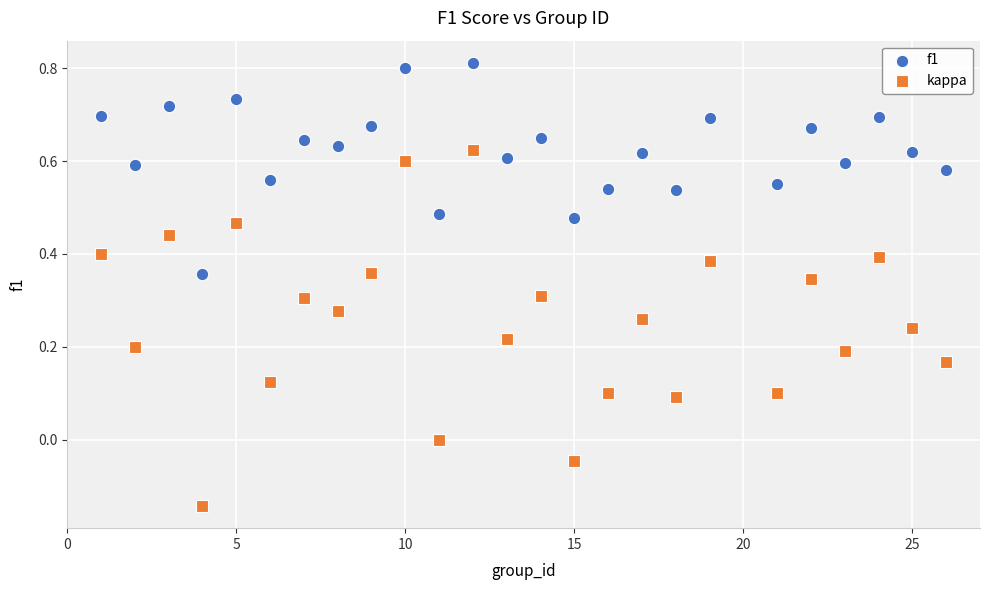

Which series contains the lowest Y value?

kappa